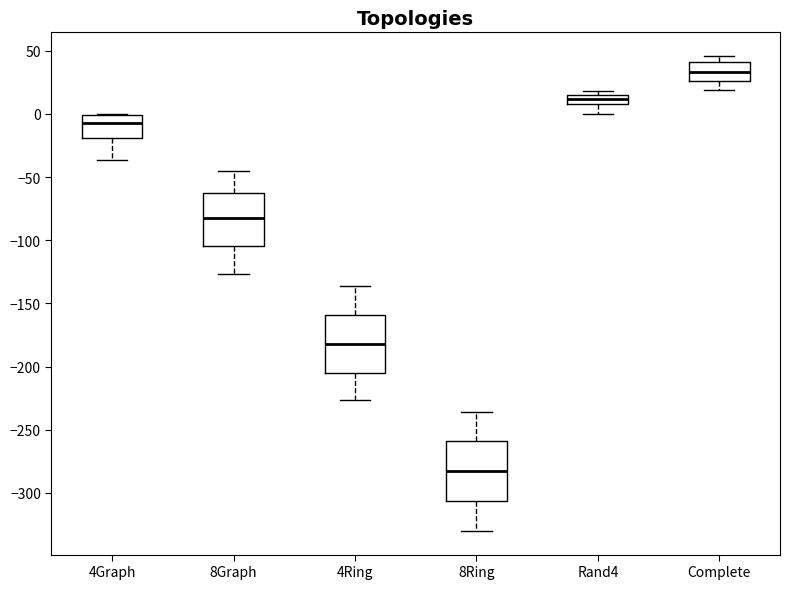

Where does the median line of the box for 4Ring sit on the y-axis? The values are not printed on the chart, so give them approximately, as read against the axis.

-180